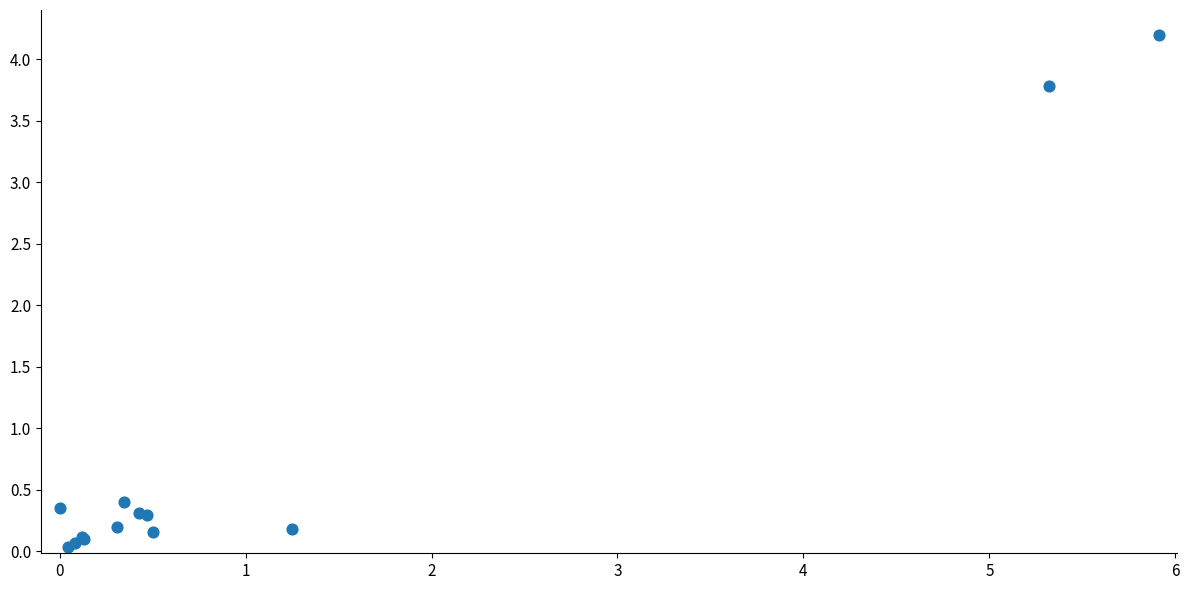

What Y value in the scatter plot is closest to 2?

0.4